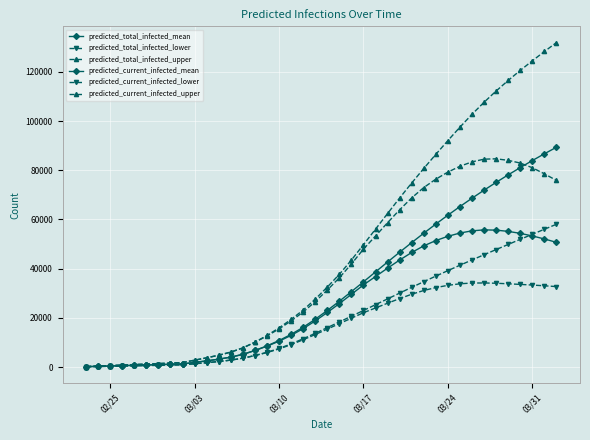

How many lines are shown in the chart?

6